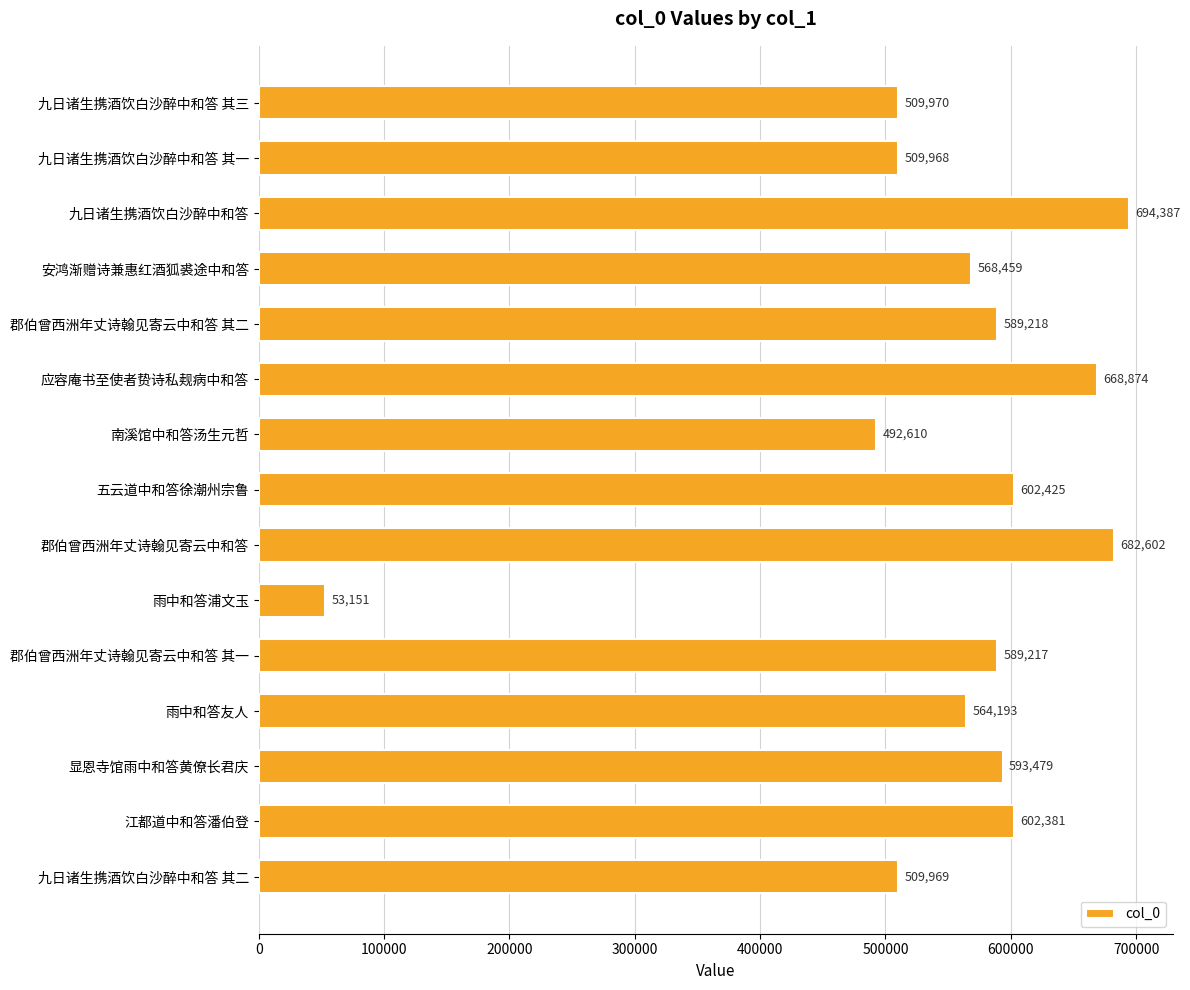

Rank the categories by value from highest to lowest.

九日诸生携酒饮白沙醉中和答, 郡伯曾西洲年丈诗翰见寄云中和答, 应容庵书至使者贽诗私觌病中和答, 五云道中和答徐潮州宗鲁, 江都道中和答潘伯登, 显恩寺馆雨中和答黄僚长君庆, 郡伯曾西洲年丈诗翰见寄云中和答 其二, 郡伯曾西洲年丈诗翰见寄云中和答 其一, 安鸿渐赠诗兼惠红酒狐裘途中和答, 雨中和答友人, 九日诸生携酒饮白沙醉中和答 其三, 九日诸生携酒饮白沙醉中和答 其二, 九日诸生携酒饮白沙醉中和答 其一, 南溪馆中和答汤生元哲, 雨中和答浦文玉